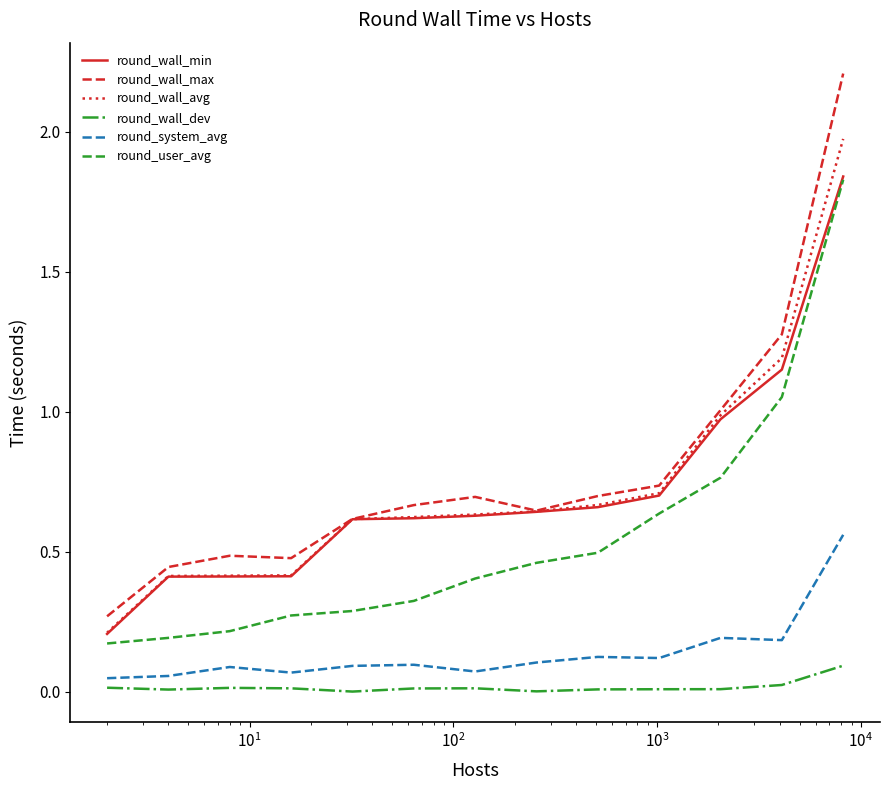

Which series has the widest spread of values?

round_wall_max